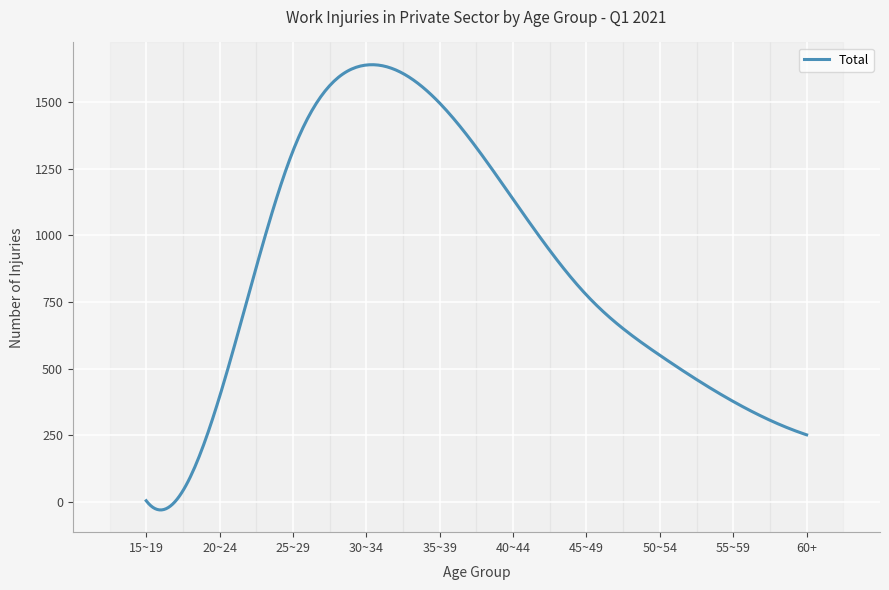

What is the difference between the maximum and minimum values?

1668.6